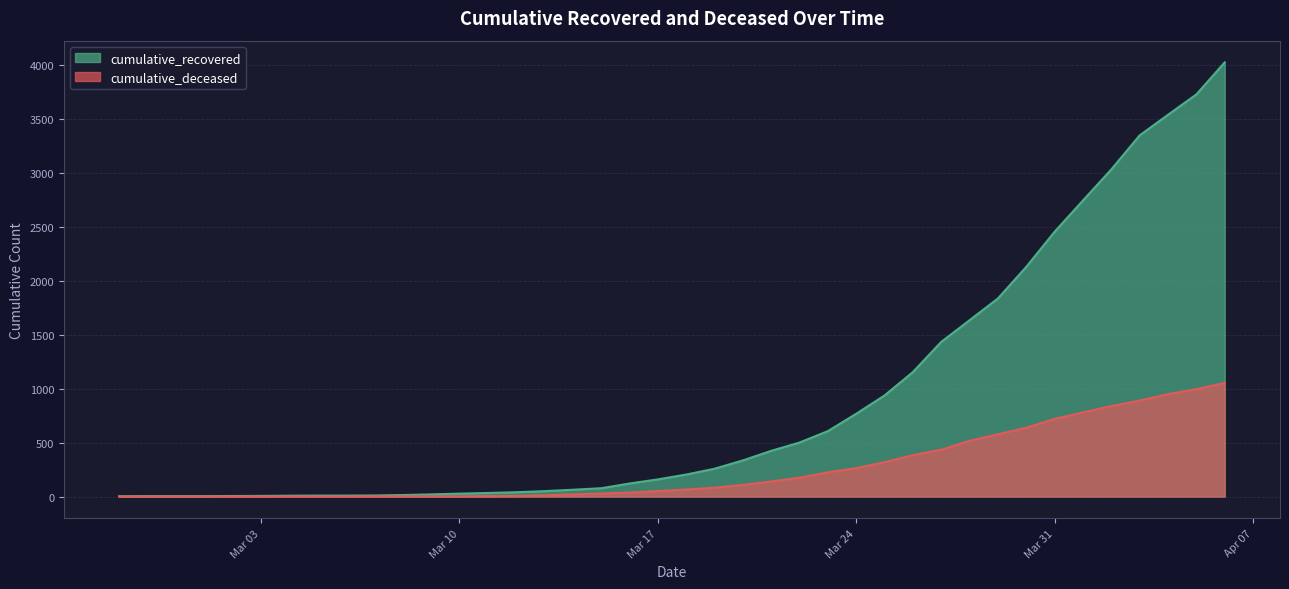

What is the maximum value shown in the chart?

4028